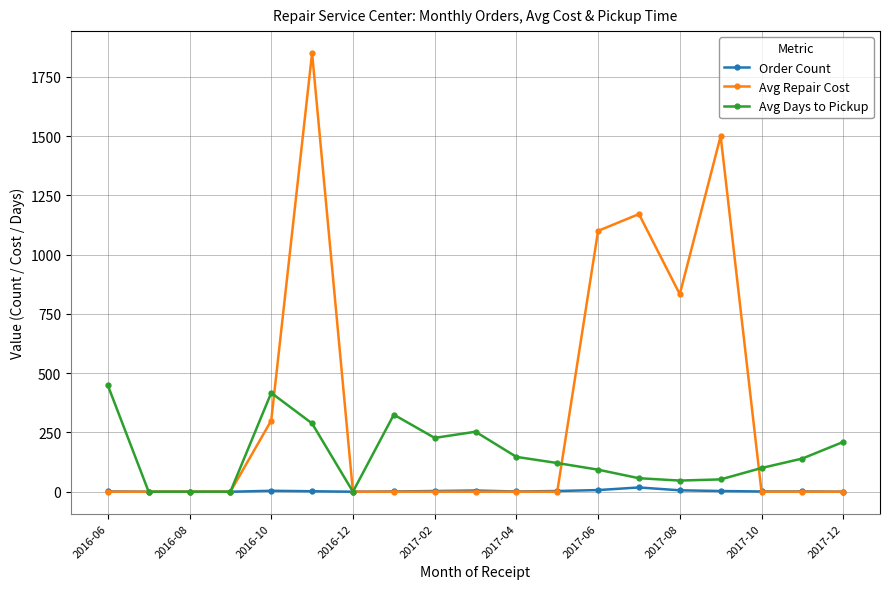

Which series has the largest total across all categories?

Avg Repair Cost